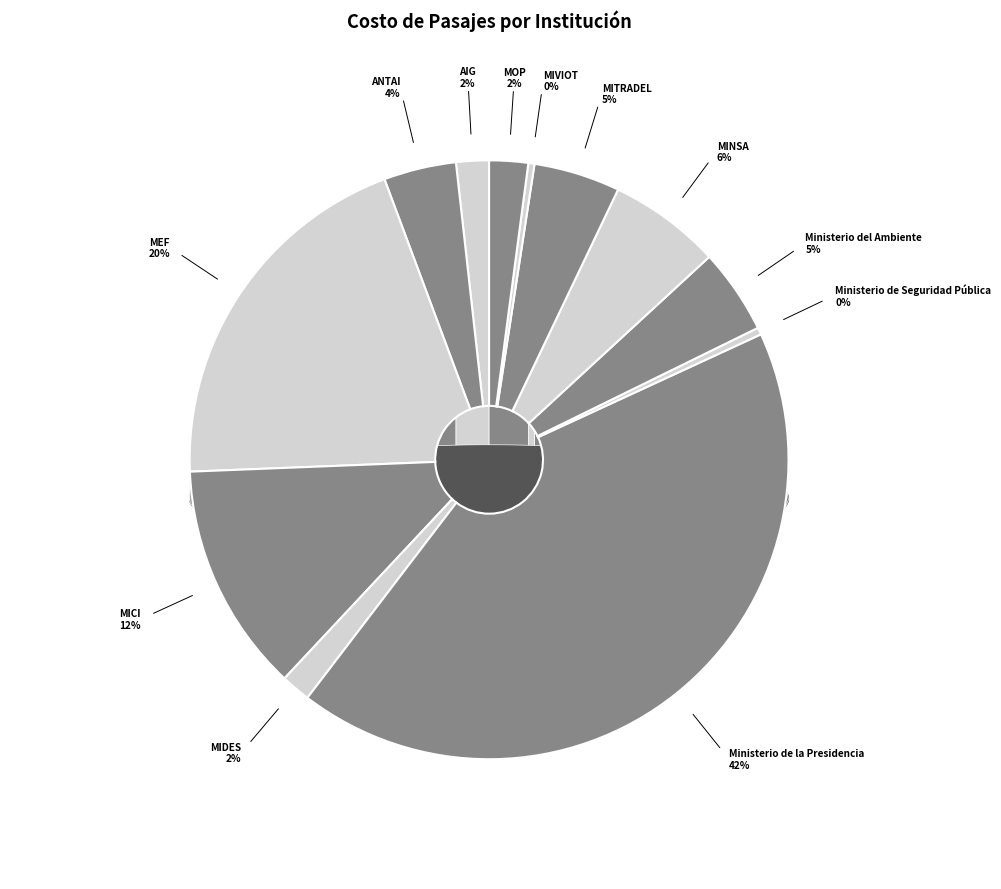

To the nearest percent, what is the combined percentage of MICI and ANTAI?

16%